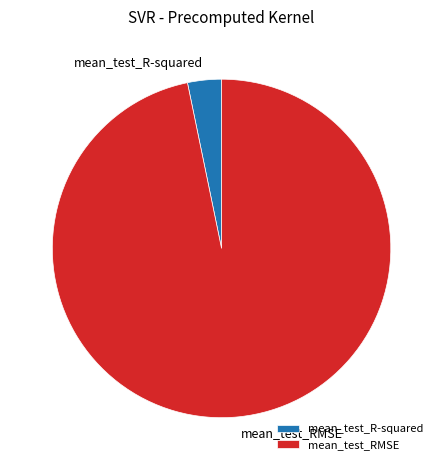

Does mean_test_RMSE account for over 50% of the chart?

Yes